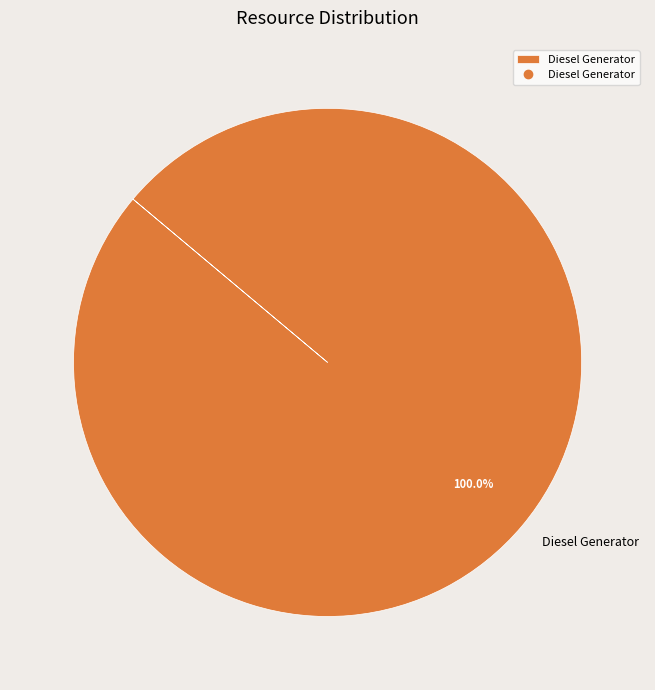

Does any single category account for the majority?

Yes